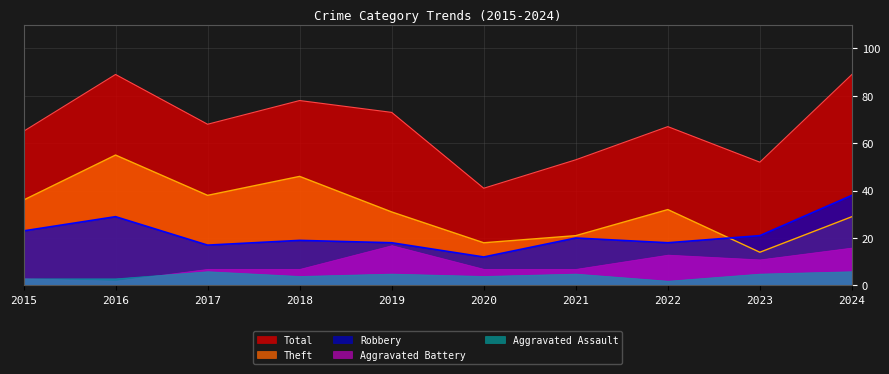

What is the maximum value for Total?

89